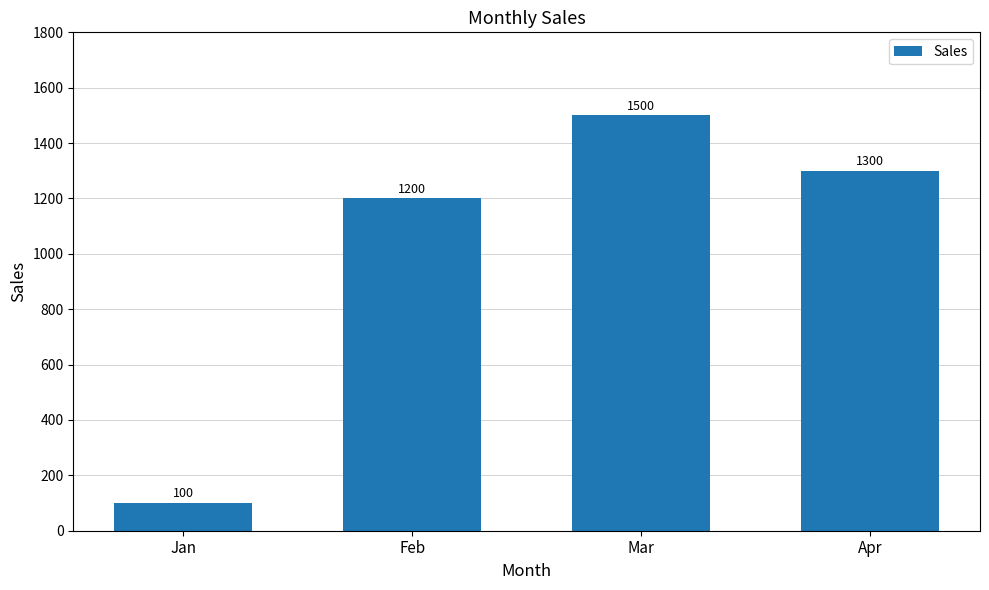

The value at Apr is 2320. True or false?

False